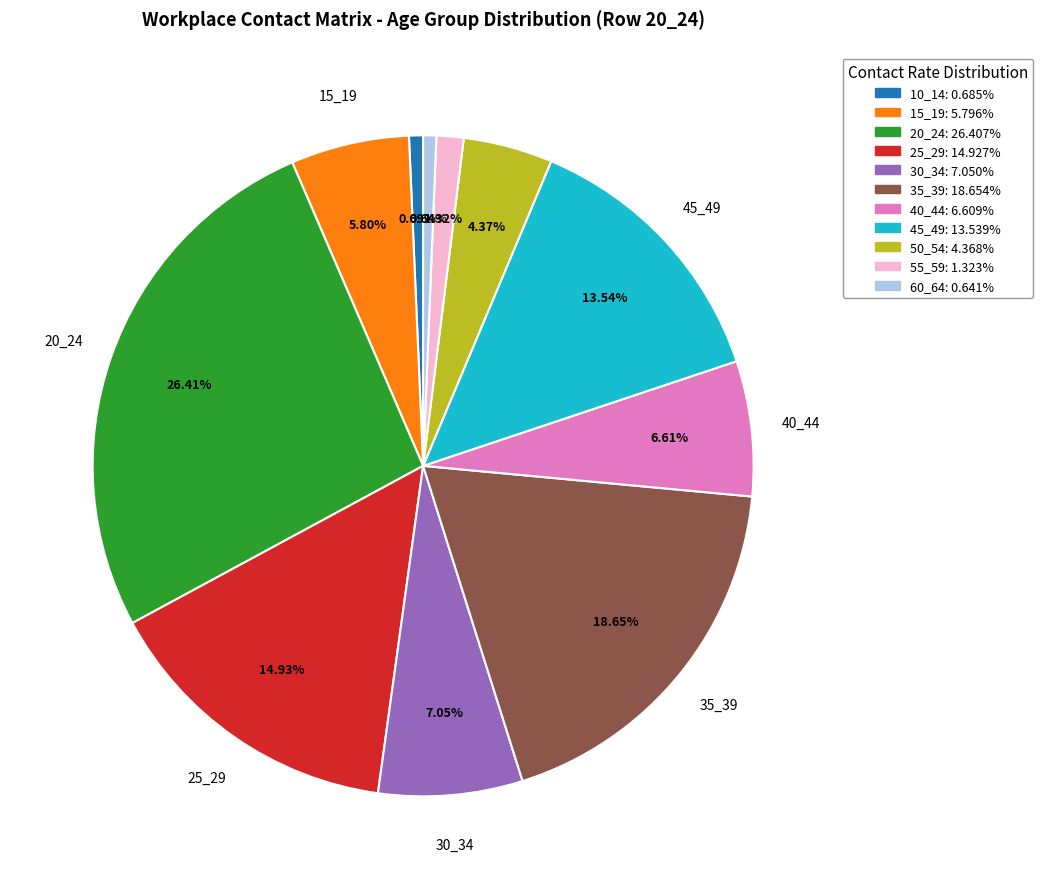

Which category has the biggest portion of the pie?

20_24